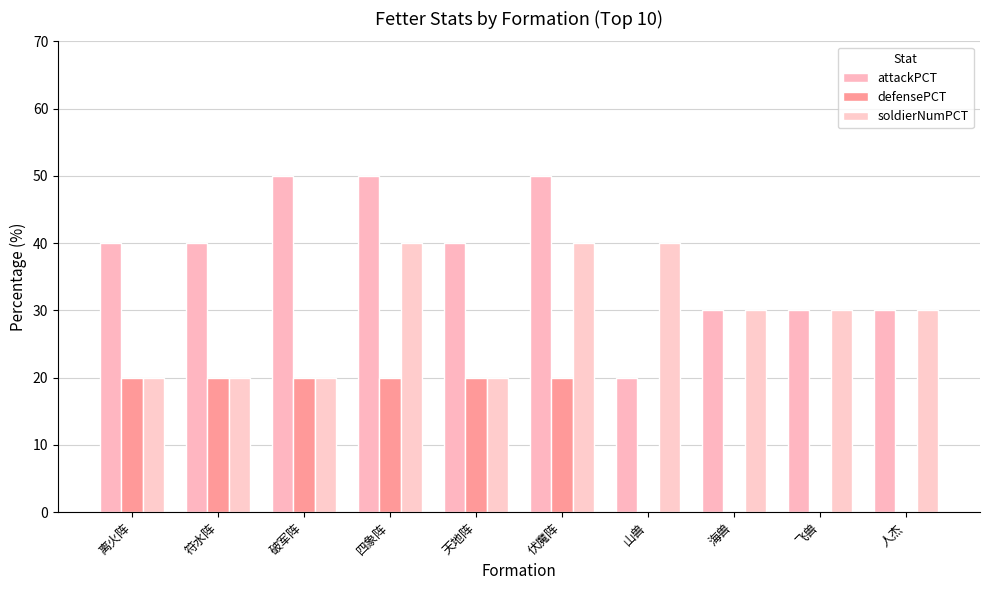

The attackPCT series shows 20 at 山兽. True or false?

True